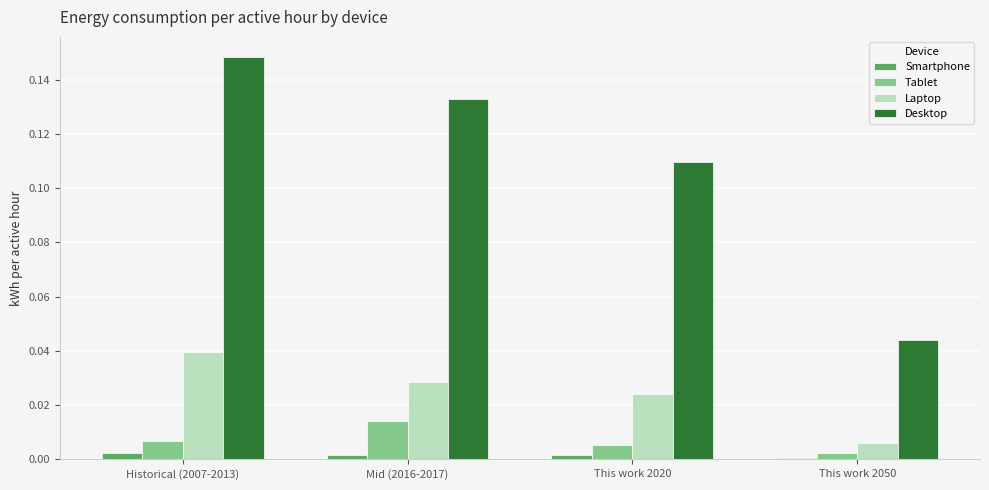

List the labels in order of Laptop value, smallest first.

This work 2050, This work 2020, Mid (2016-2017), Historical (2007-2013)